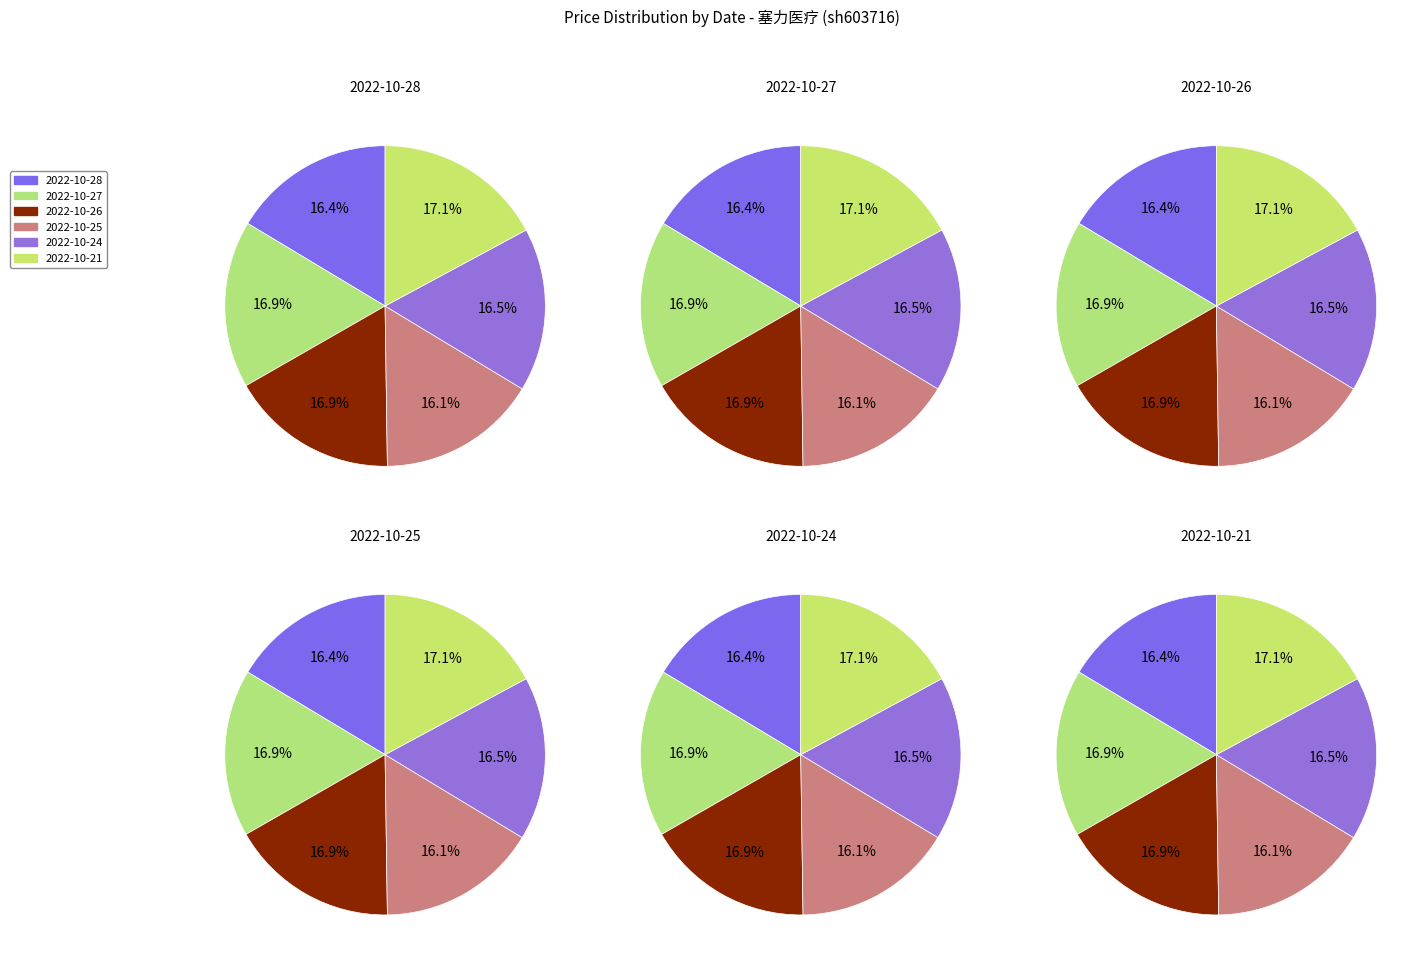

Which slice is the largest?

2022-10-21